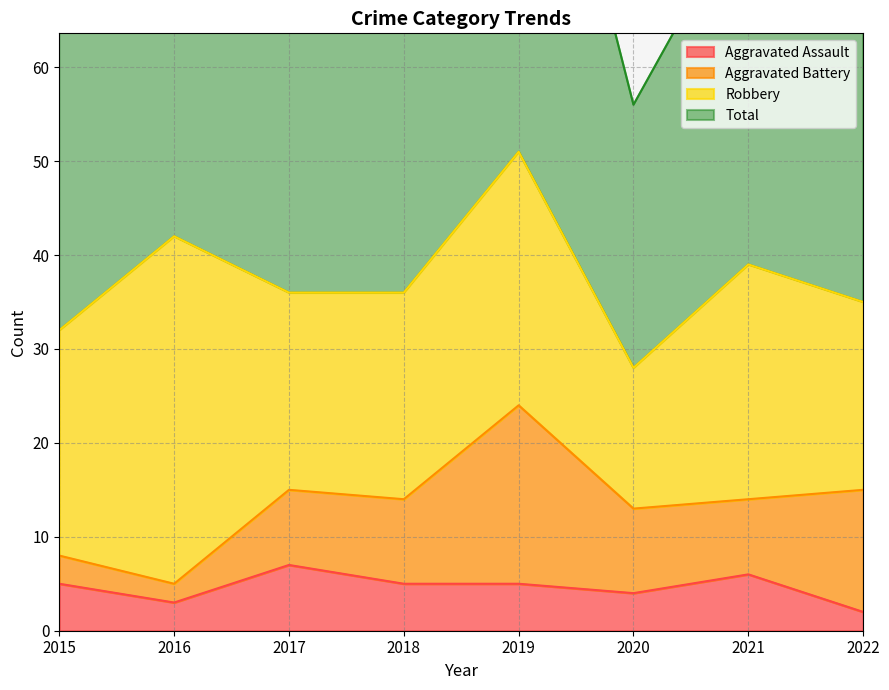

Which series has the widest spread of values?

Total